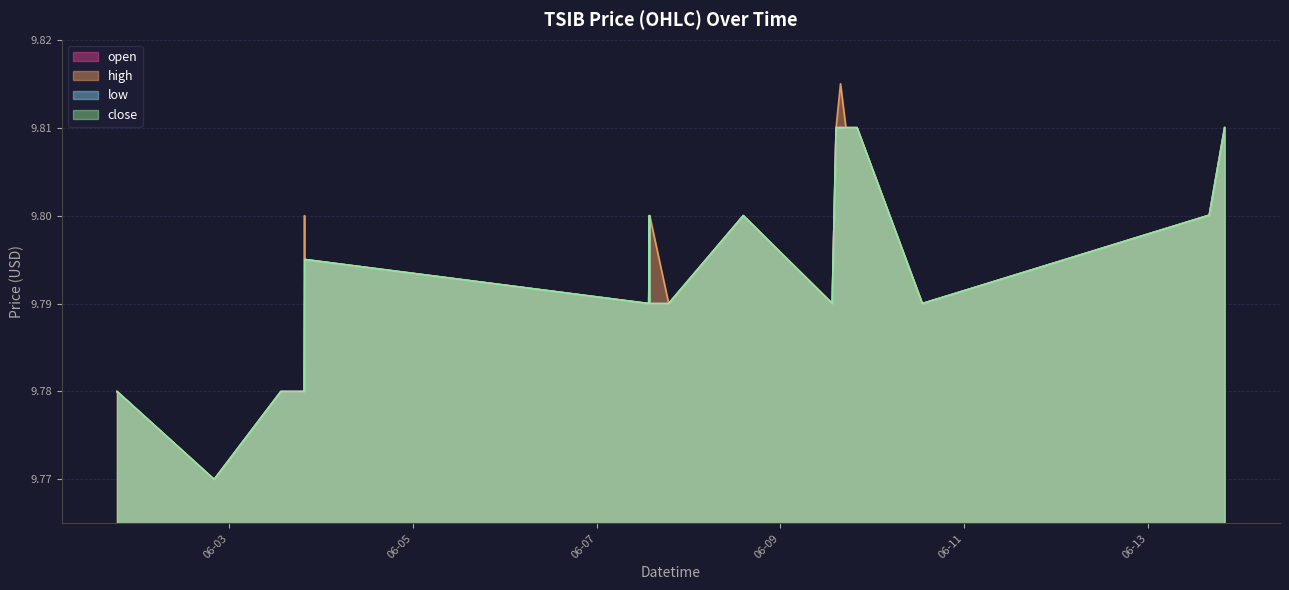

What are all the series names shown in the legend?

open, high, low, close